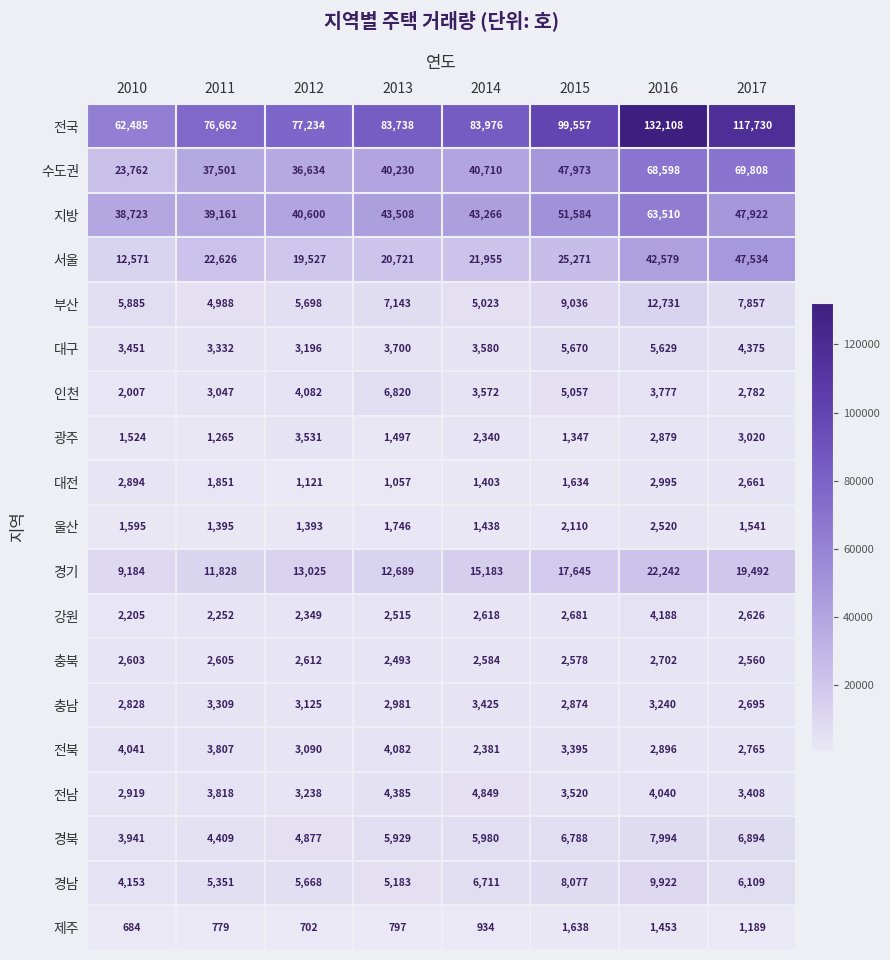

At which category is the sum across all series the highest?

2016